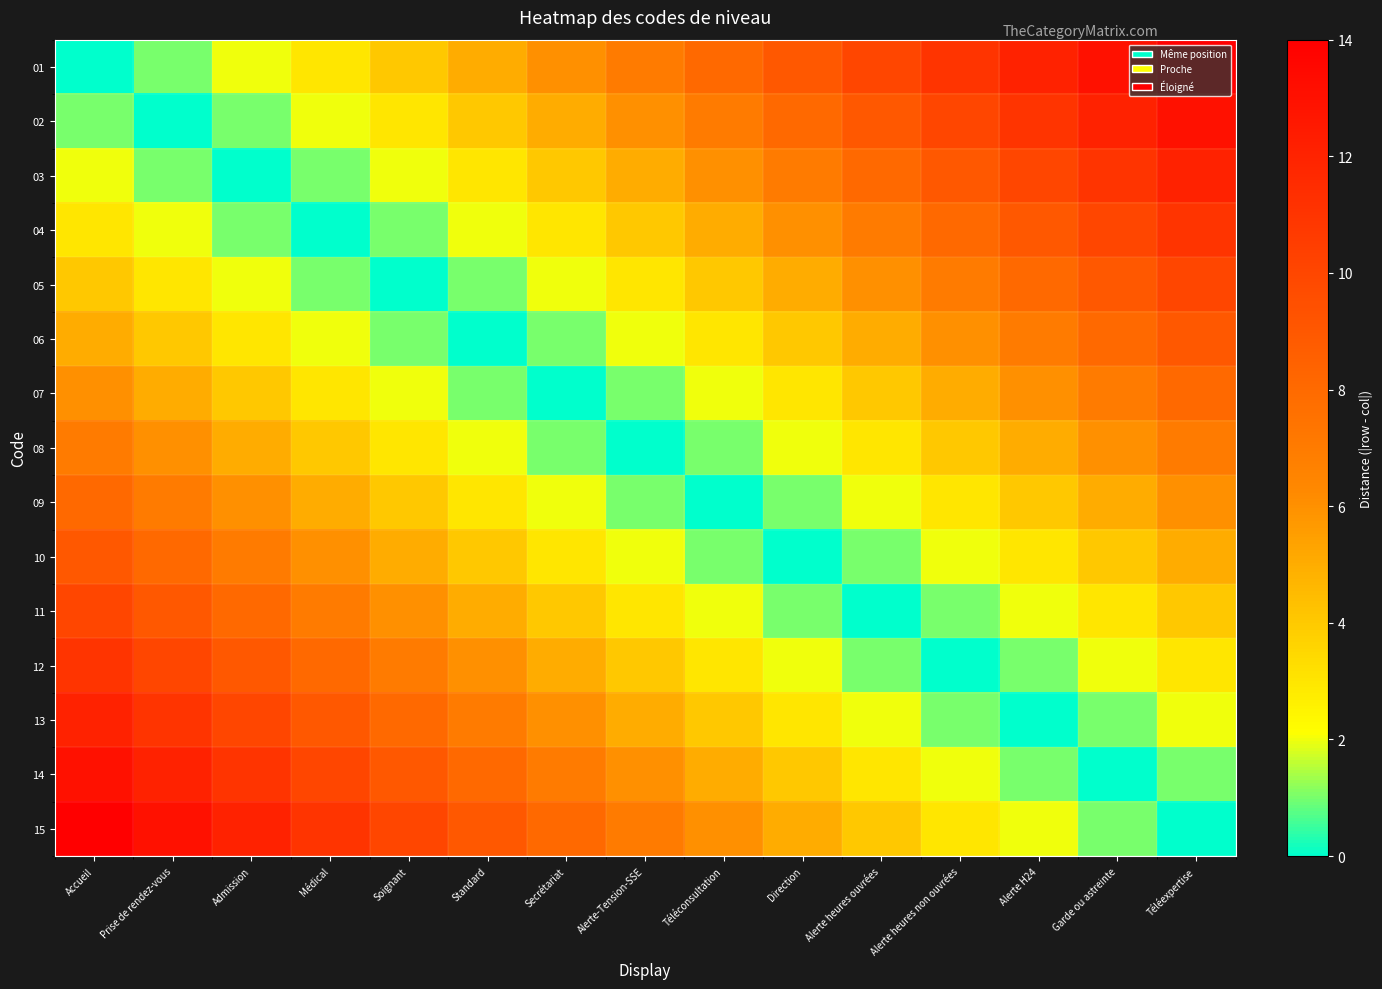

Reading left to right, transcribe all the data shown in this chart.

01: Accueil=0	Prise de rendez-vous=1	Admission=2	Médical=3	Soignant=4	Standard=5	Secrétariat=6	Alerte-Tension-SSE=7	Téléconsultation=8	Direction=9	Alerte heures ouvrées=10	Alerte heures non ouvrées=11	Alerte H24=12	Garde ou astreinte=13	Téléexpertise=14
02: Accueil=1	Prise de rendez-vous=0	Admission=1	Médical=2	Soignant=3	Standard=4	Secrétariat=5	Alerte-Tension-SSE=6	Téléconsultation=7	Direction=8	Alerte heures ouvrées=9	Alerte heures non ouvrées=10	Alerte H24=11	Garde ou astreinte=12	Téléexpertise=13
03: Accueil=2	Prise de rendez-vous=1	Admission=0	Médical=1	Soignant=2	Standard=3	Secrétariat=4	Alerte-Tension-SSE=5	Téléconsultation=6	Direction=7	Alerte heures ouvrées=8	Alerte heures non ouvrées=9	Alerte H24=10	Garde ou astreinte=11	Téléexpertise=12
04: Accueil=3	Prise de rendez-vous=2	Admission=1	Médical=0	Soignant=1	Standard=2	Secrétariat=3	Alerte-Tension-SSE=4	Téléconsultation=5	Direction=6	Alerte heures ouvrées=7	Alerte heures non ouvrées=8	Alerte H24=9	Garde ou astreinte=10	Téléexpertise=11
05: Accueil=4	Prise de rendez-vous=3	Admission=2	Médical=1	Soignant=0	Standard=1	Secrétariat=2	Alerte-Tension-SSE=3	Téléconsultation=4	Direction=5	Alerte heures ouvrées=6	Alerte heures non ouvrées=7	Alerte H24=8	Garde ou astreinte=9	Téléexpertise=10
06: Accueil=5	Prise de rendez-vous=4	Admission=3	Médical=2	Soignant=1	Standard=0	Secrétariat=1	Alerte-Tension-SSE=2	Téléconsultation=3	Direction=4	Alerte heures ouvrées=5	Alerte heures non ouvrées=6	Alerte H24=7	Garde ou astreinte=8	Téléexpertise=9
07: Accueil=6	Prise de rendez-vous=5	Admission=4	Médical=3	Soignant=2	Standard=1	Secrétariat=0	Alerte-Tension-SSE=1	Téléconsultation=2	Direction=3	Alerte heures ouvrées=4	Alerte heures non ouvrées=5	Alerte H24=6	Garde ou astreinte=7	Téléexpertise=8
08: Accueil=7	Prise de rendez-vous=6	Admission=5	Médical=4	Soignant=3	Standard=2	Secrétariat=1	Alerte-Tension-SSE=0	Téléconsultation=1	Direction=2	Alerte heures ouvrées=3	Alerte heures non ouvrées=4	Alerte H24=5	Garde ou astreinte=6	Téléexpertise=7
09: Accueil=8	Prise de rendez-vous=7	Admission=6	Médical=5	Soignant=4	Standard=3	Secrétariat=2	Alerte-Tension-SSE=1	Téléconsultation=0	Direction=1	Alerte heures ouvrées=2	Alerte heures non ouvrées=3	Alerte H24=4	Garde ou astreinte=5	Téléexpertise=6
10: Accueil=9	Prise de rendez-vous=8	Admission=7	Médical=6	Soignant=5	Standard=4	Secrétariat=3	Alerte-Tension-SSE=2	Téléconsultation=1	Direction=0	Alerte heures ouvrées=1	Alerte heures non ouvrées=2	Alerte H24=3	Garde ou astreinte=4	Téléexpertise=5
11: Accueil=10	Prise de rendez-vous=9	Admission=8	Médical=7	Soignant=6	Standard=5	Secrétariat=4	Alerte-Tension-SSE=3	Téléconsultation=2	Direction=1	Alerte heures ouvrées=0	Alerte heures non ouvrées=1	Alerte H24=2	Garde ou astreinte=3	Téléexpertise=4
12: Accueil=11	Prise de rendez-vous=10	Admission=9	Médical=8	Soignant=7	Standard=6	Secrétariat=5	Alerte-Tension-SSE=4	Téléconsultation=3	Direction=2	Alerte heures ouvrées=1	Alerte heures non ouvrées=0	Alerte H24=1	Garde ou astreinte=2	Téléexpertise=3
13: Accueil=12	Prise de rendez-vous=11	Admission=10	Médical=9	Soignant=8	Standard=7	Secrétariat=6	Alerte-Tension-SSE=5	Téléconsultation=4	Direction=3	Alerte heures ouvrées=2	Alerte heures non ouvrées=1	Alerte H24=0	Garde ou astreinte=1	Téléexpertise=2
14: Accueil=13	Prise de rendez-vous=12	Admission=11	Médical=10	Soignant=9	Standard=8	Secrétariat=7	Alerte-Tension-SSE=6	Téléconsultation=5	Direction=4	Alerte heures ouvrées=3	Alerte heures non ouvrées=2	Alerte H24=1	Garde ou astreinte=0	Téléexpertise=1
15: Accueil=14	Prise de rendez-vous=13	Admission=12	Médical=11	Soignant=10	Standard=9	Secrétariat=8	Alerte-Tension-SSE=7	Téléconsultation=6	Direction=5	Alerte heures ouvrées=4	Alerte heures non ouvrées=3	Alerte H24=2	Garde ou astreinte=1	Téléexpertise=0